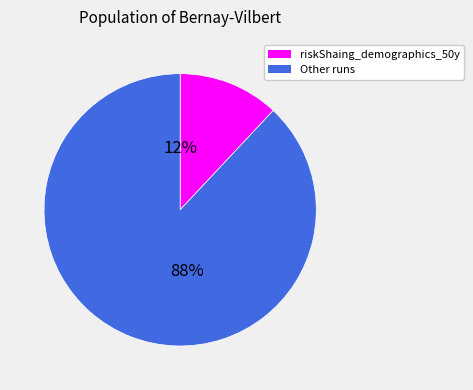

Is there any slice that represents more than half of the pie?

Yes